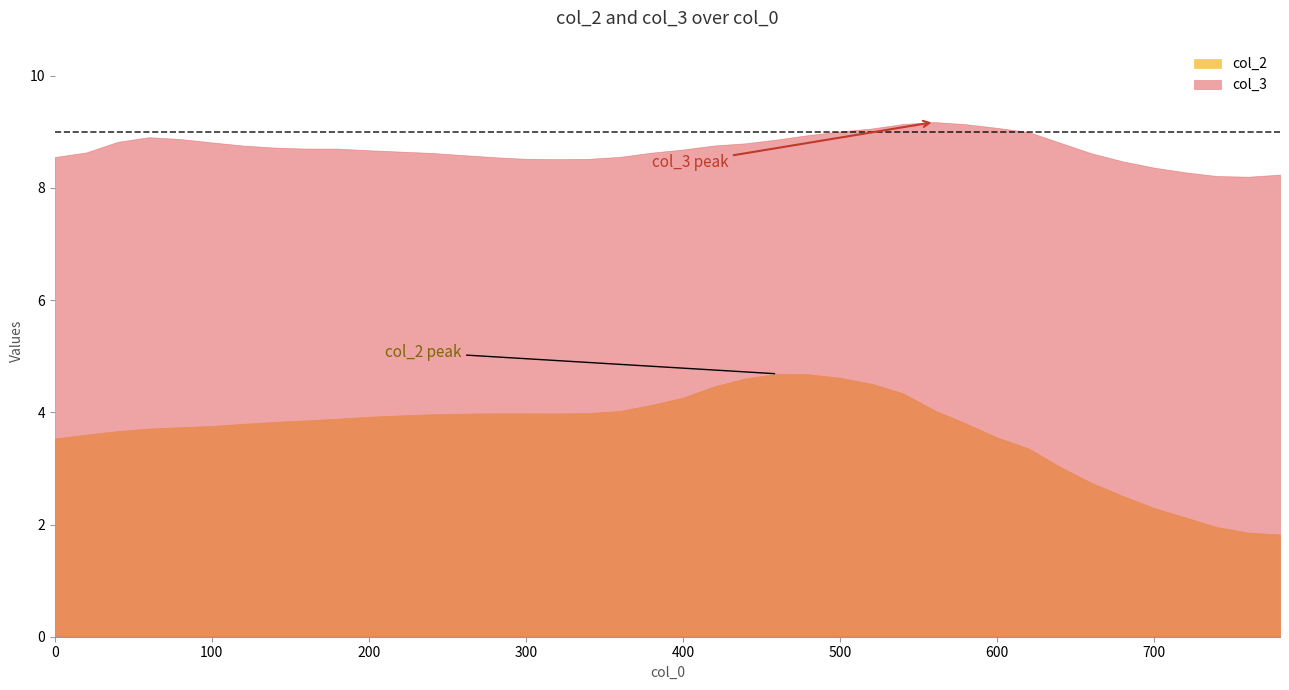

True or false: col_3 has more than 0 points higher than both neighbors.

True